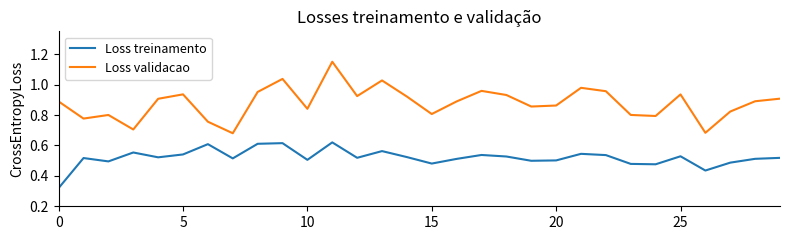

Which series has the largest range (max minus min)?

Loss validacao